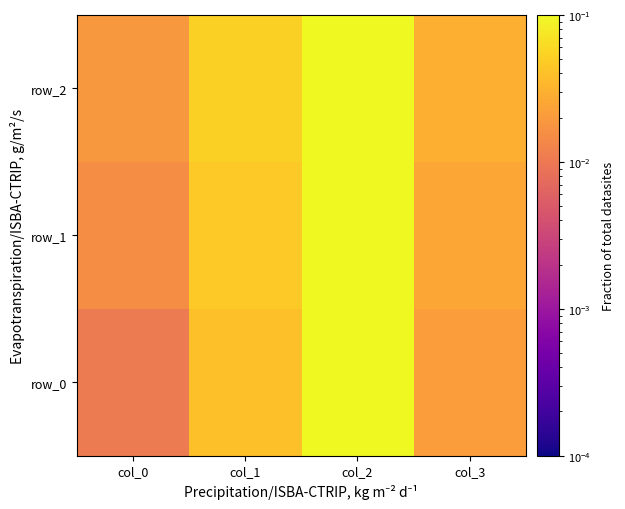

What is the sum of all row_0 values?

0.3